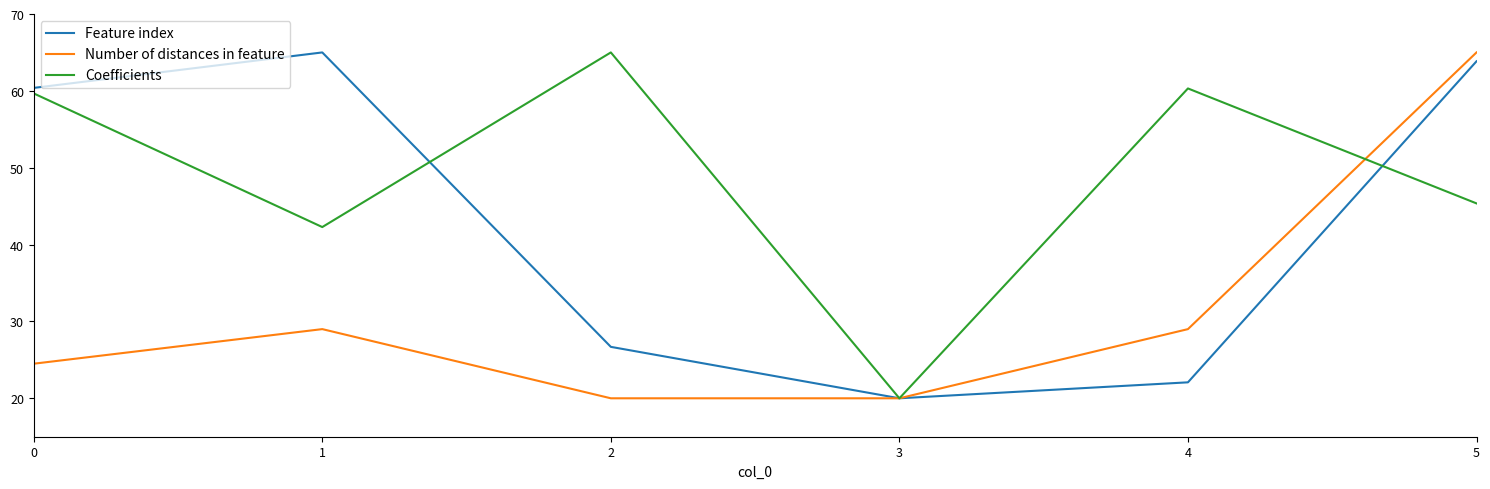

Which series has the largest total across all categories?

Coefficients